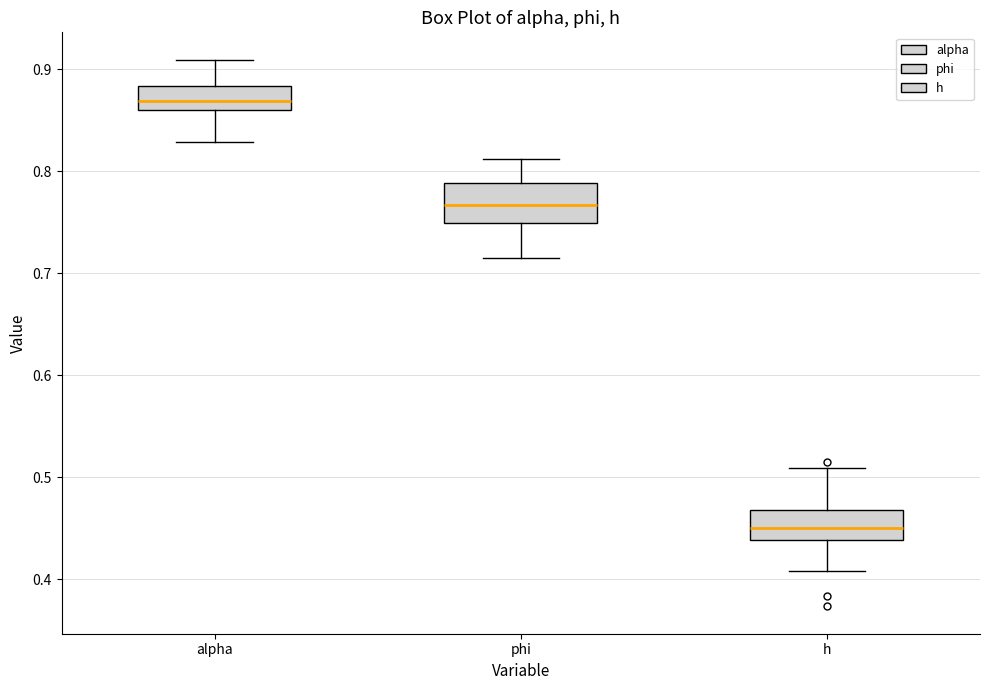

Where does the upper whisker of the box for phi end on the y-axis? The values are not printed on the chart, so give them approximately, as read against the axis.

0.81